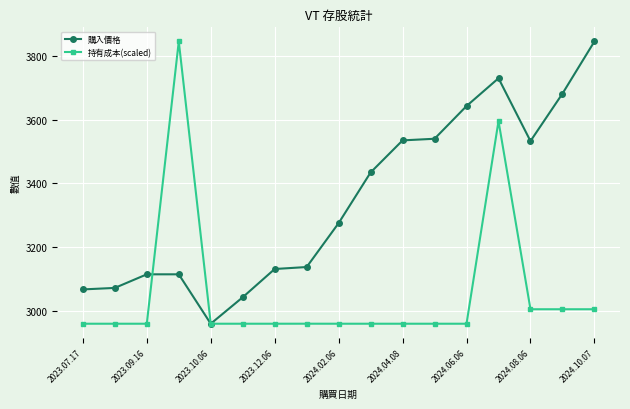

Rank the series by their average value, from lowest to highest.

持有成本(scaled), 購入價格